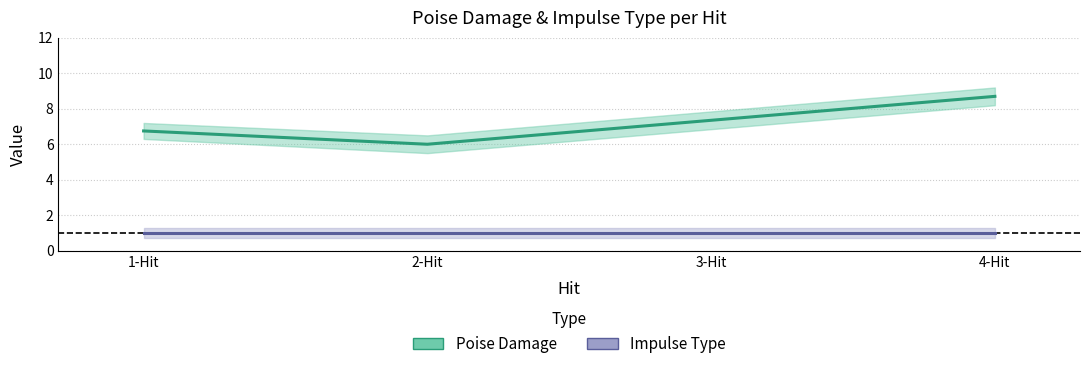

At which label is Poise Damage closest to 7?

1-Hit